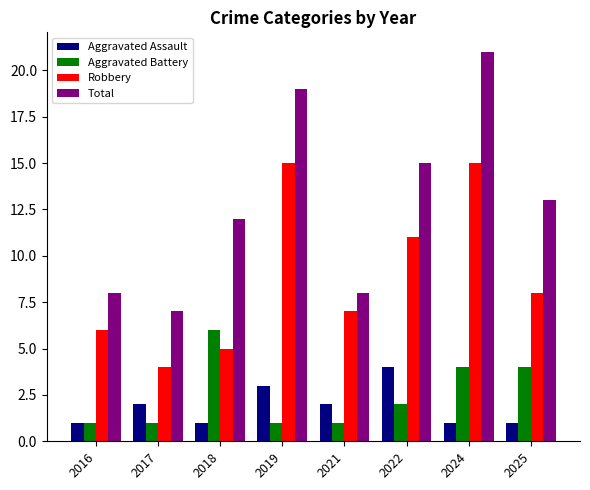

Reading left to right, list all the values displayed in this chart.

Aggravated Assault: 1	2	1	3	2	4	1	1
Aggravated Battery: 1	1	6	1	1	2	4	4
Robbery: 6	4	5	15	7	11	15	8
Total: 8	7	12	19	8	15	21	13